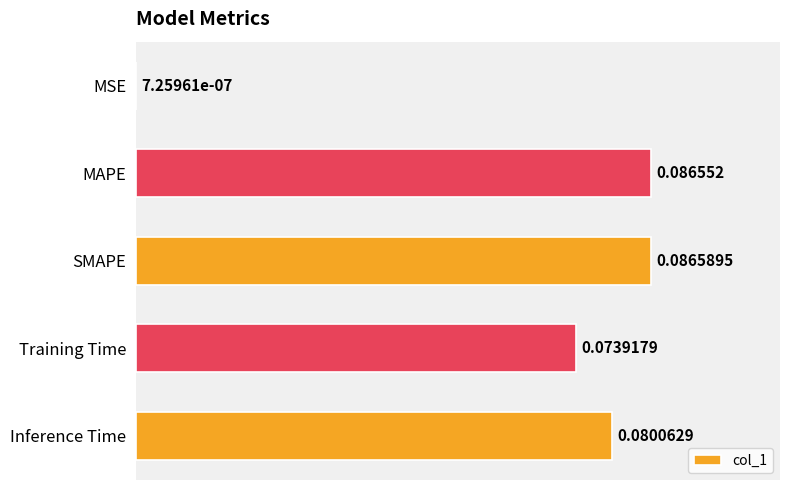

What is the change in value from MSE to SMAPE?

+0.1